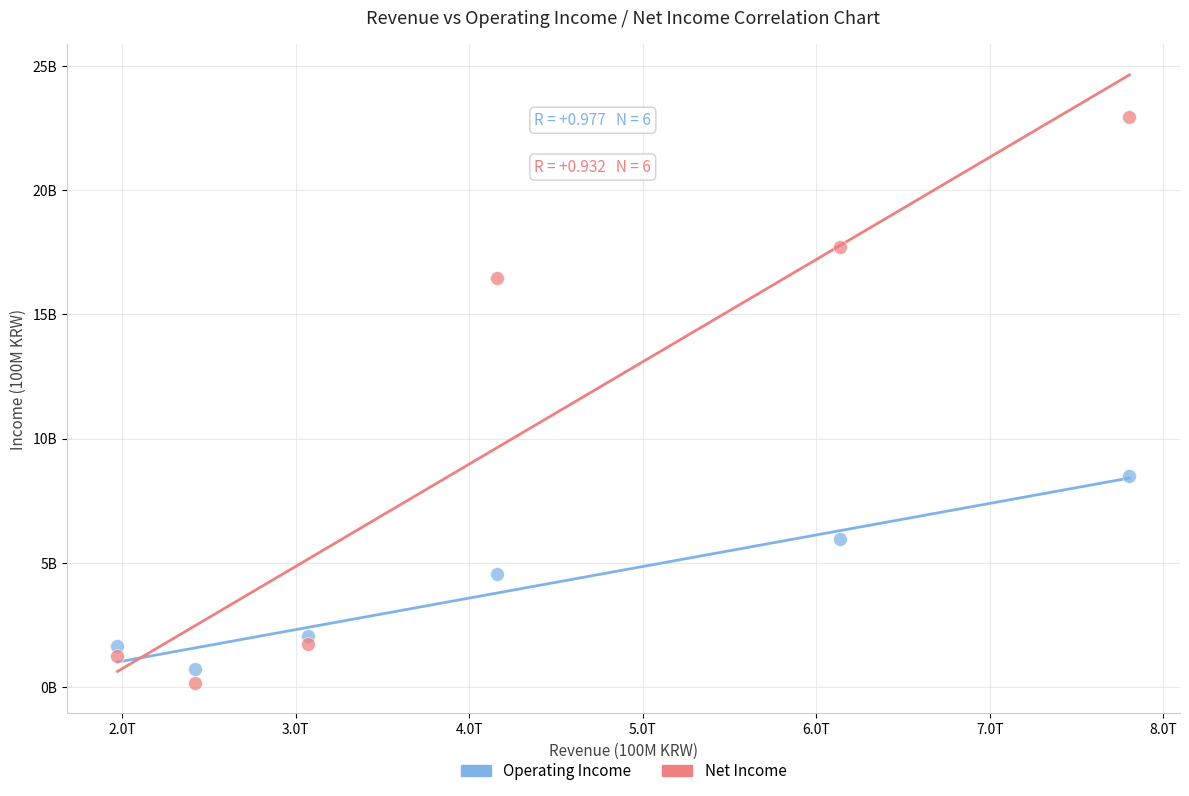

What are all the series names shown in the legend?

Operating Income, Net Income